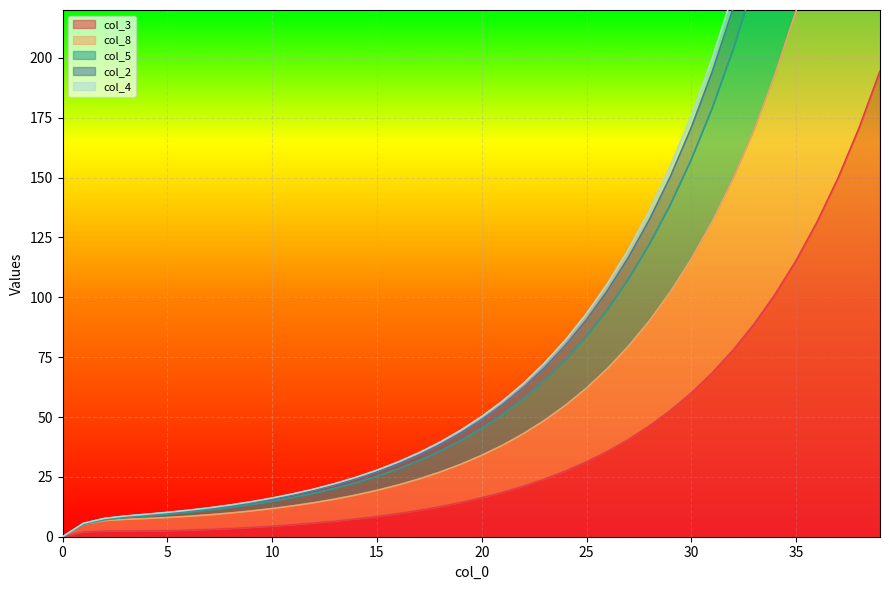

True or false: col_3 and col_8 intersect in this chart.

False